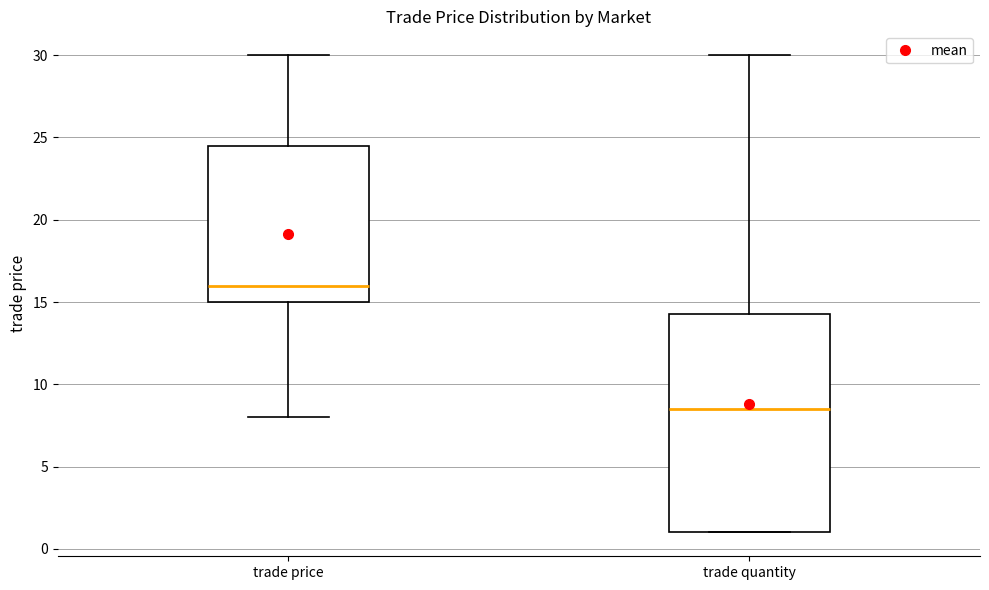

Comparing the boxes themselves (not the whiskers), which one is the tallest?

trade quantity